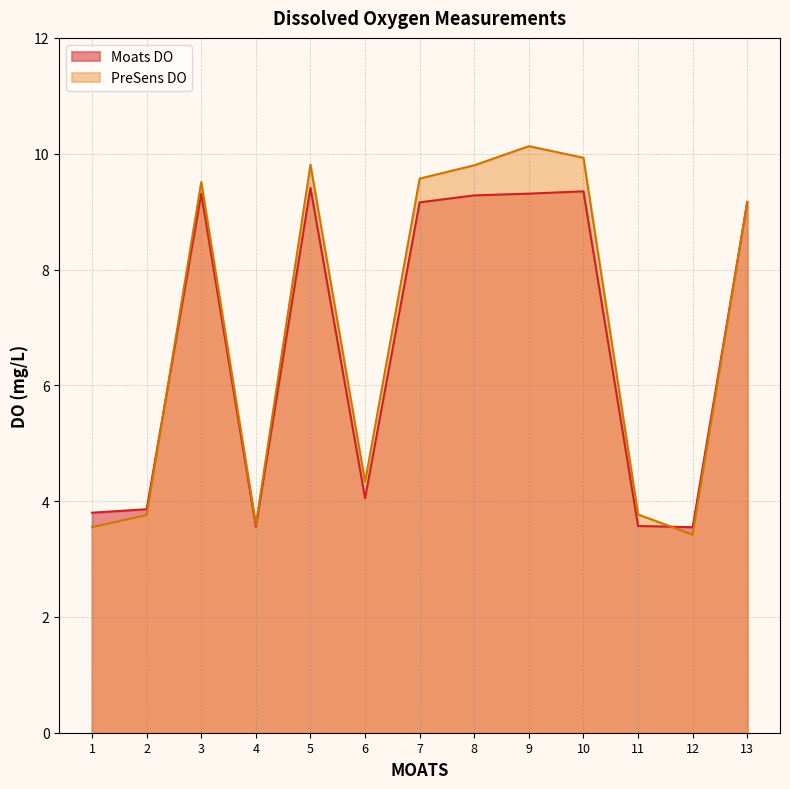

In Moats DO, how many points are higher than both neighbors (excluding endpoints)?

3